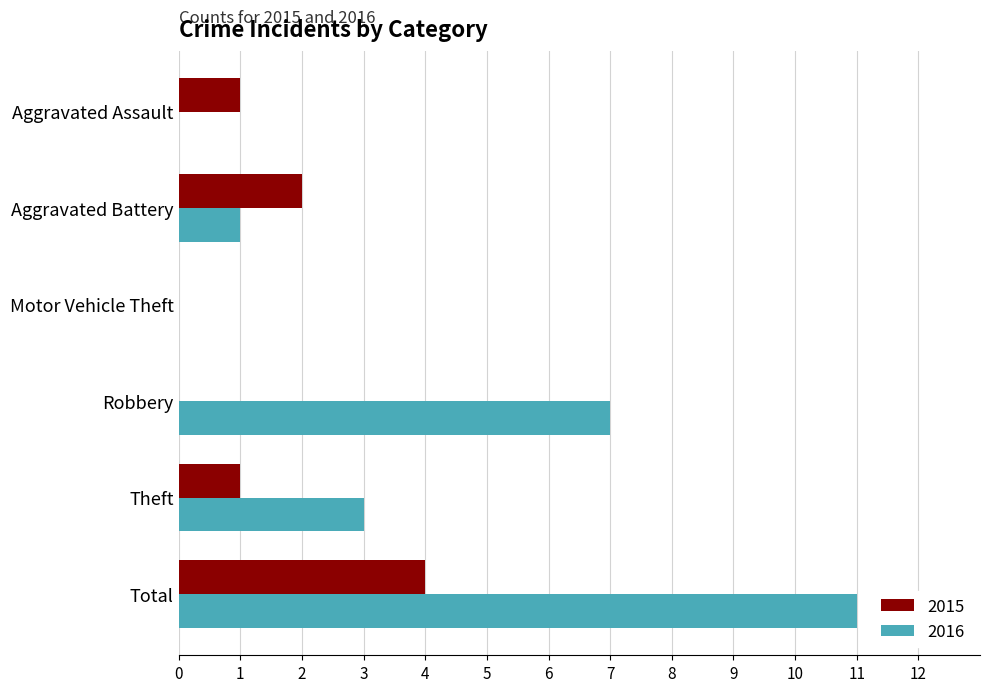

Count the number of data series in this chart.

2